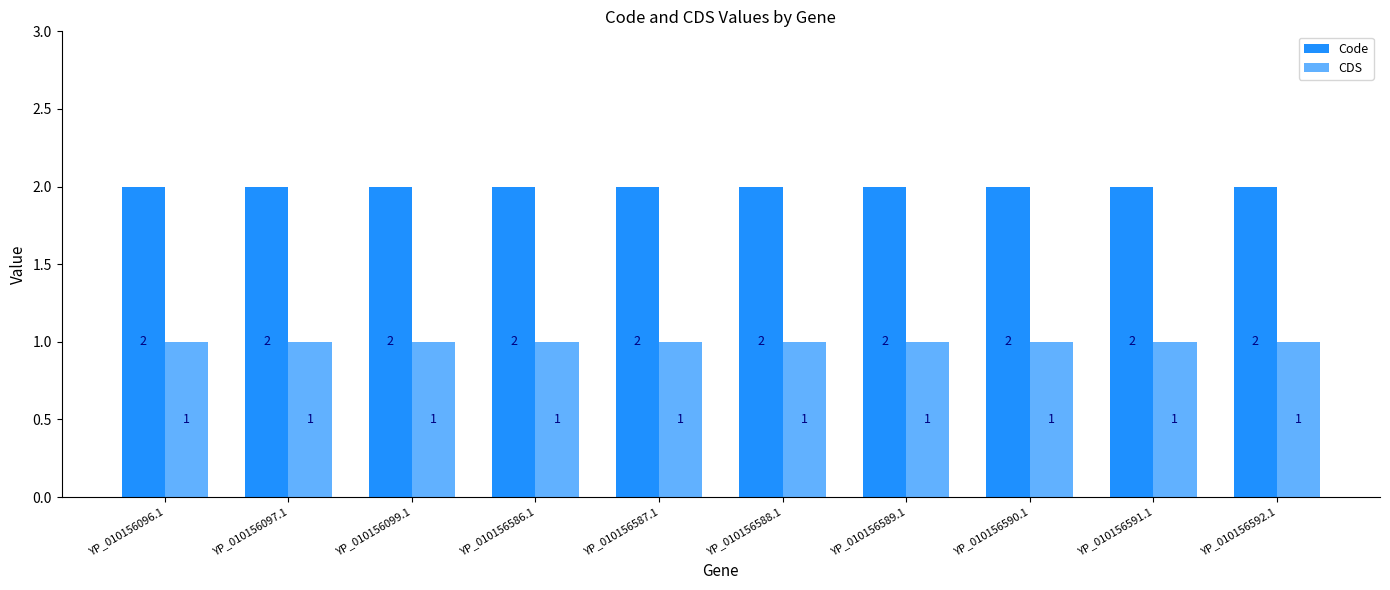

Which has a higher value, YP_010156587.1 or YP_010156590.1?

YP_010156587.1